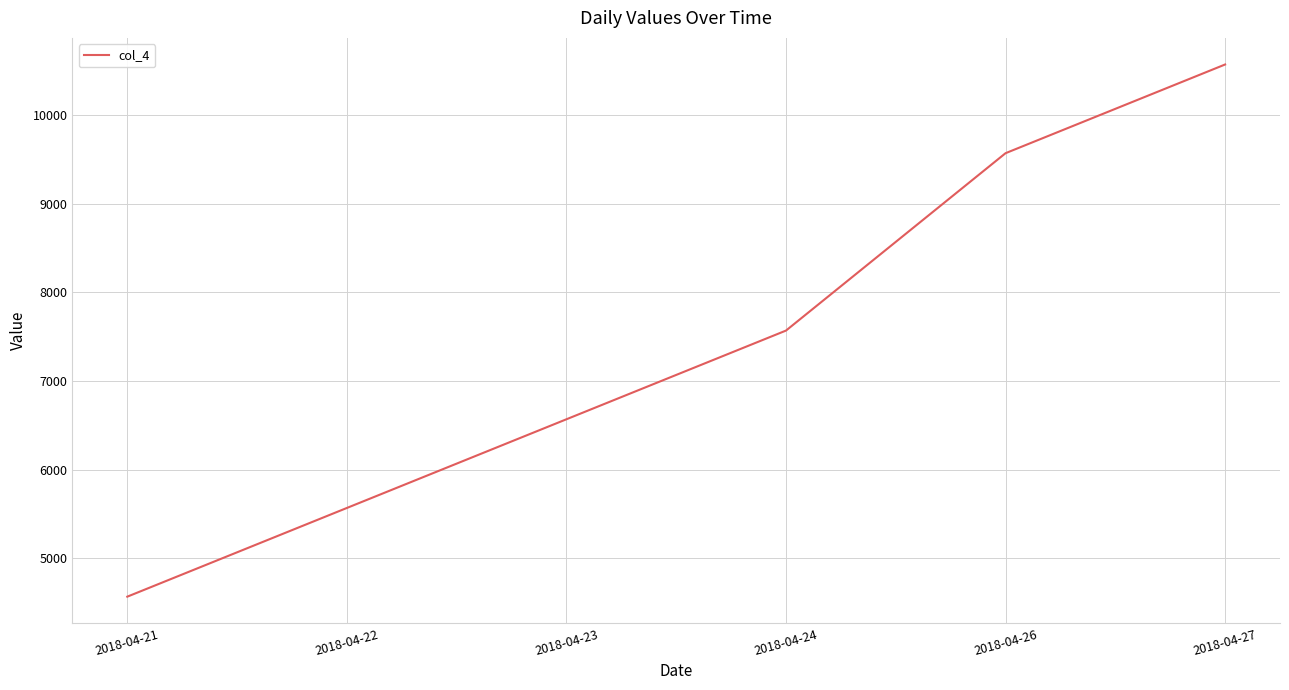

Which category has the highest value across all series?

2018-04-27